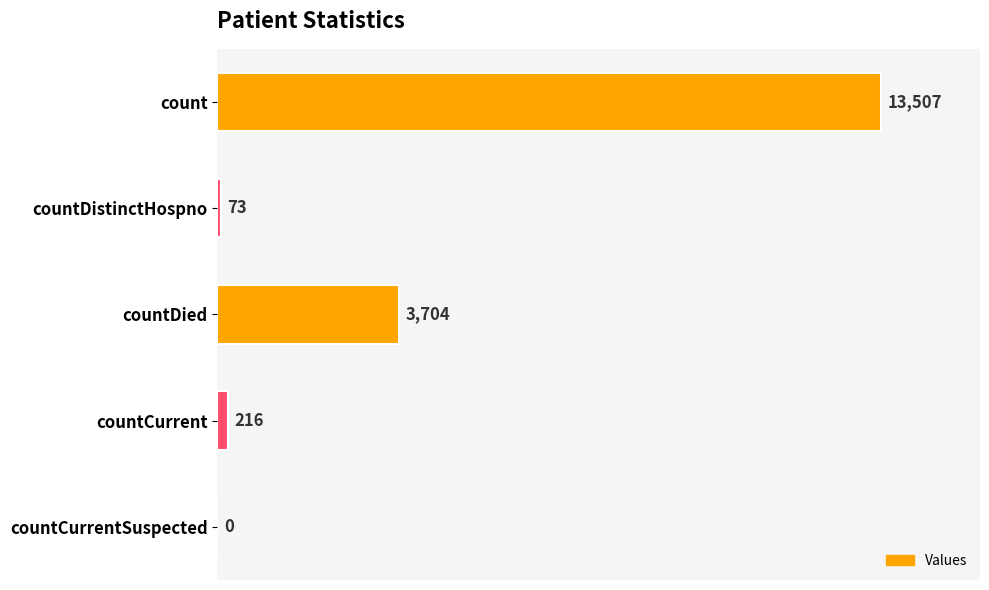

Is it true that the value at countDied is 3704?

True